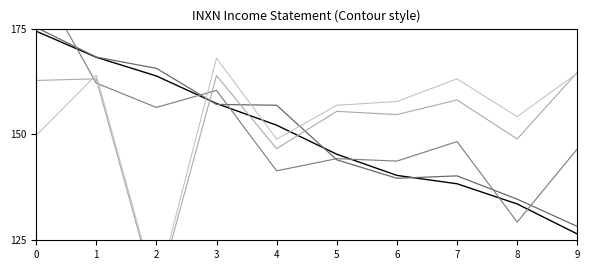

The Net Income series shows 164.5 at 9. True or false?

True